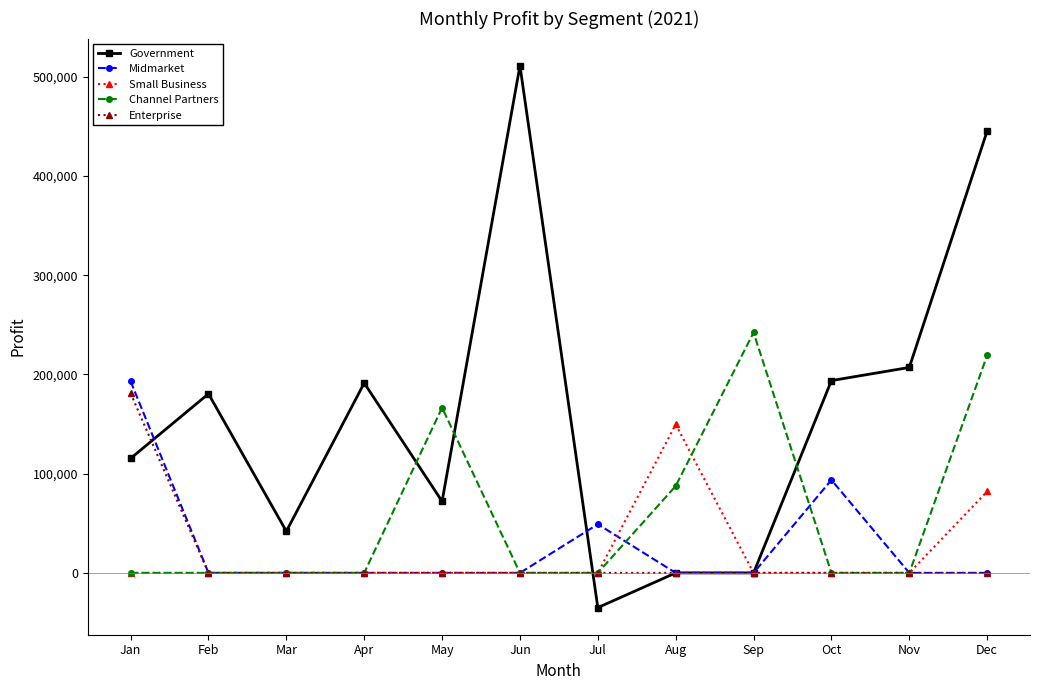

After their last crossing, which series has the higher values: Government or Channel Partners?

Government